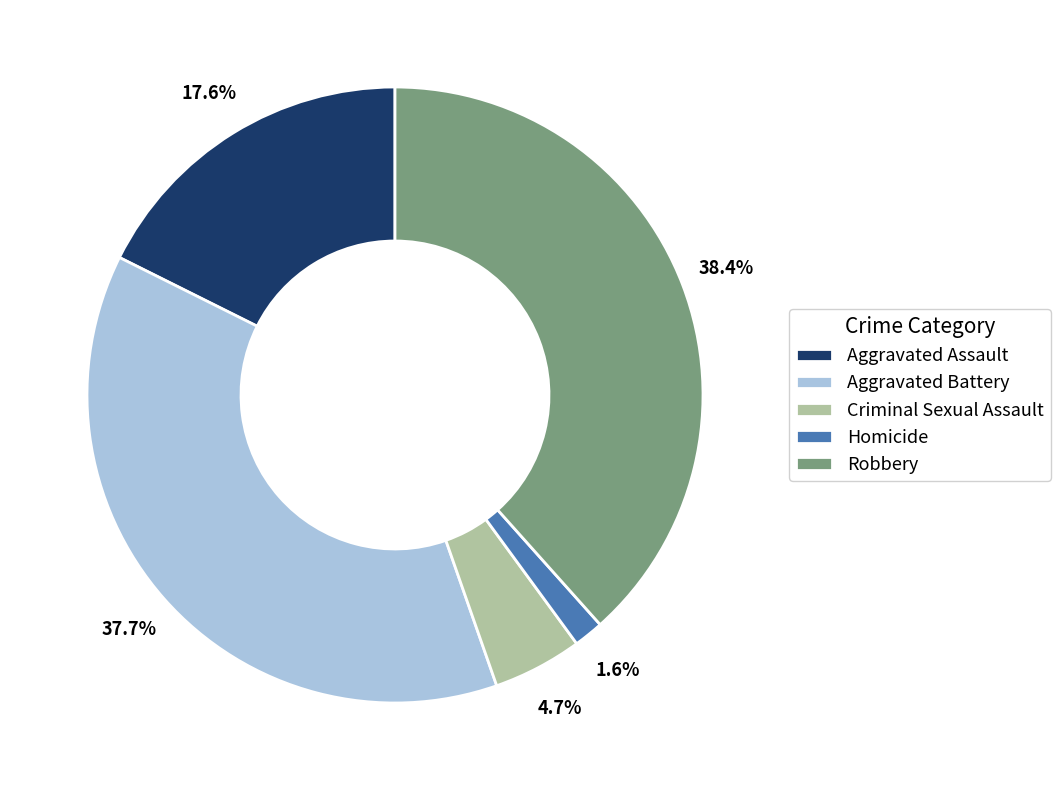

How many slices are in this pie chart?

5